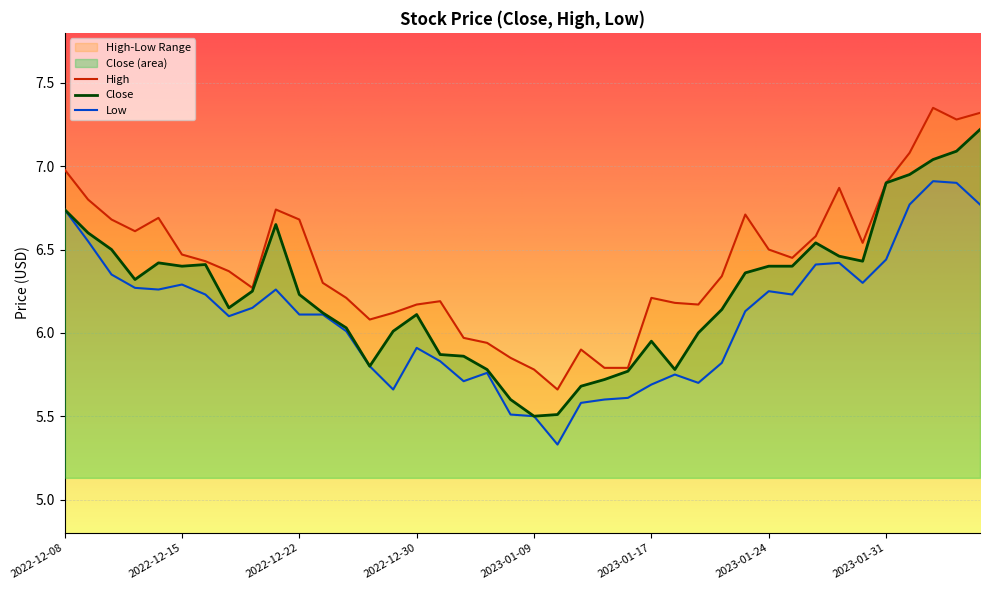

Where is the first local maximum?

2022-12-14